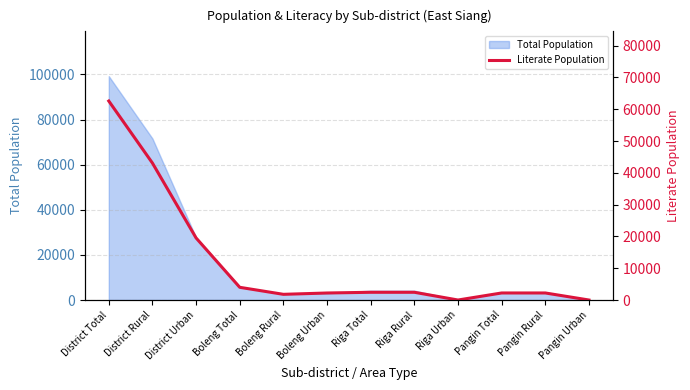

Is it true that the value at District Total is 62576?

True